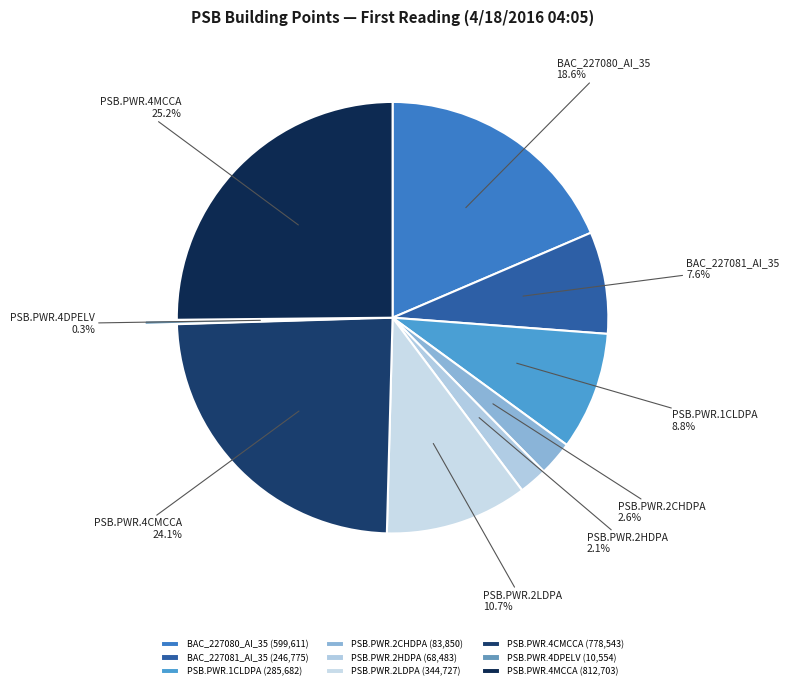

How many slices are in this pie chart?

9